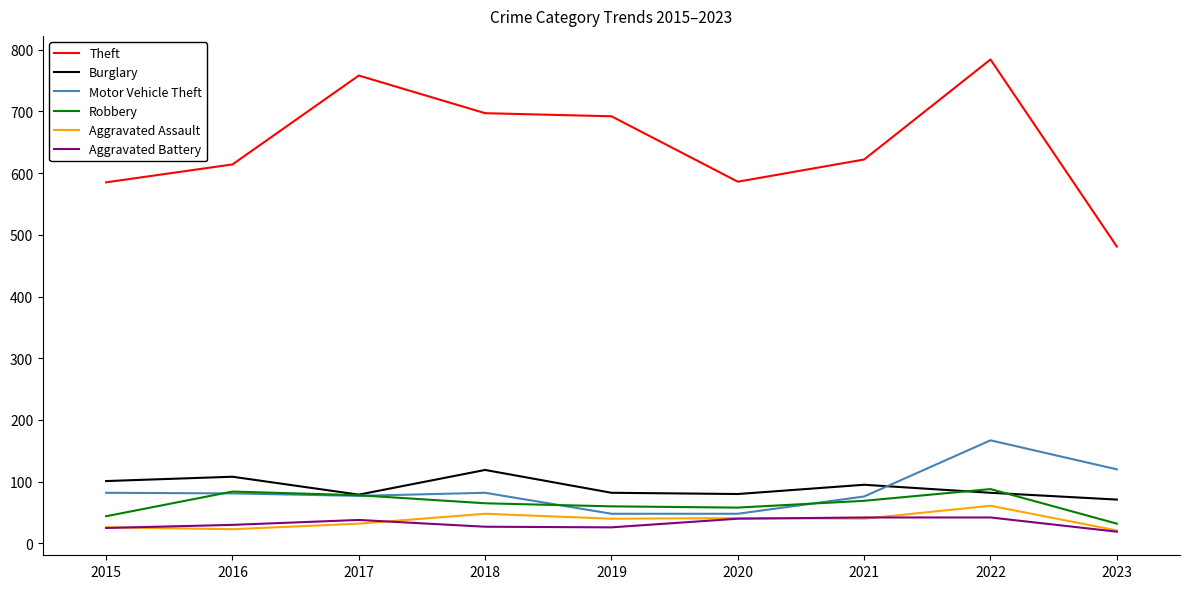

The value of Burglary at 2023 is 71. True or false?

True